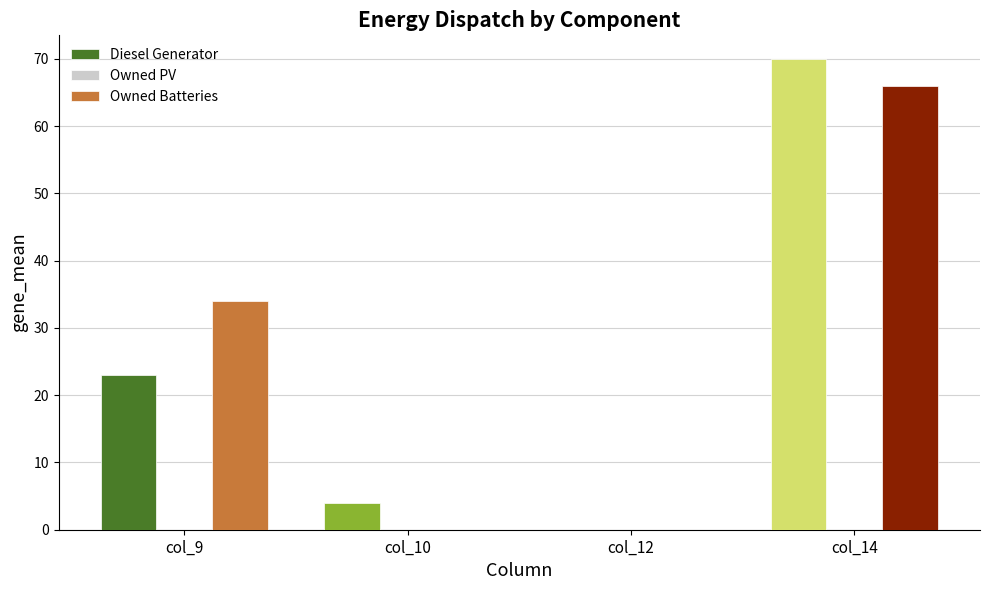

Which series changed the most between col_9 and col_12?

Owned Batteries